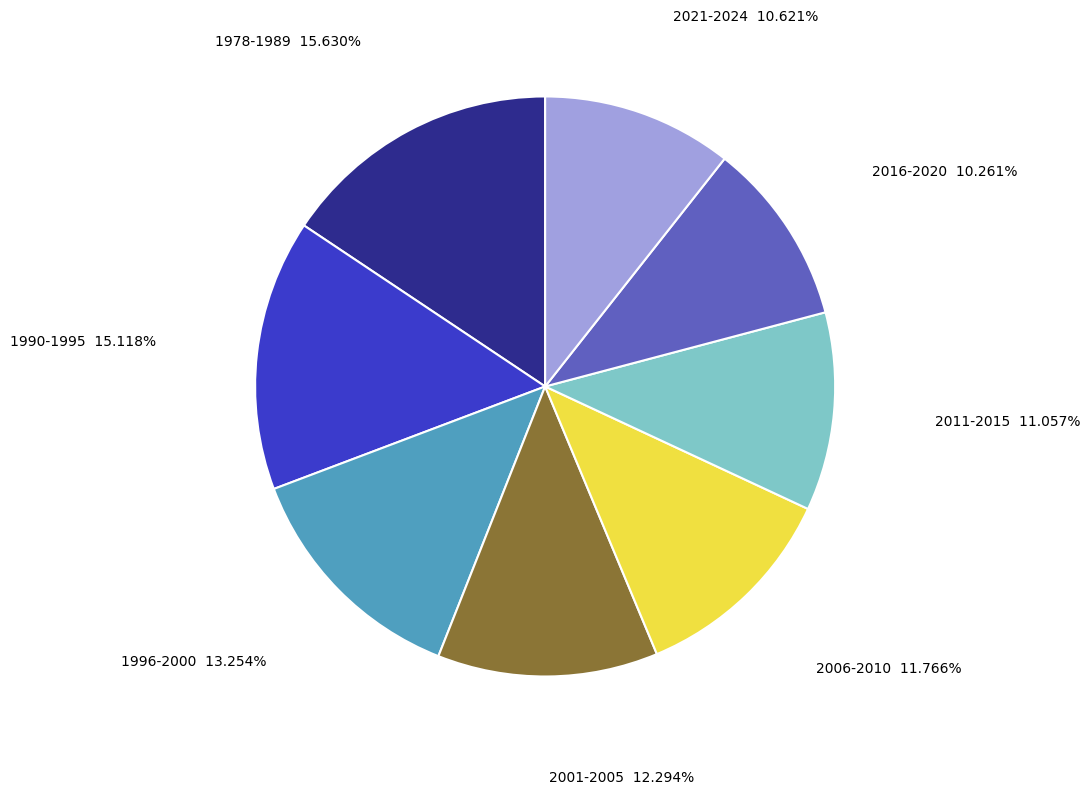

Is there a majority slice in this chart?

No